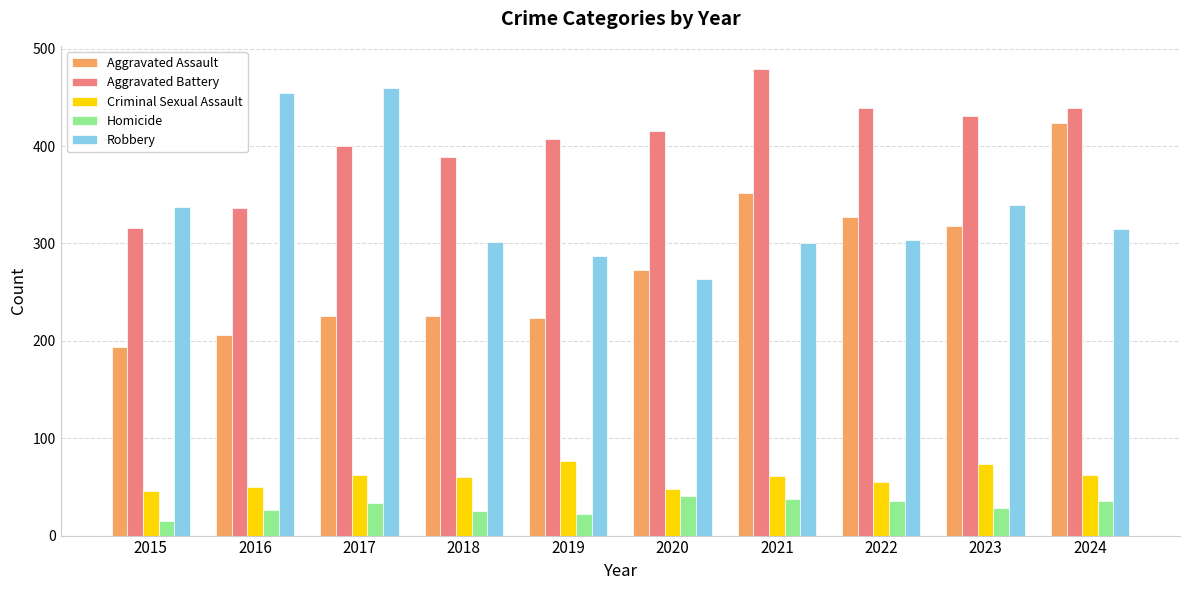

What is the maximum value shown in the chart?

479